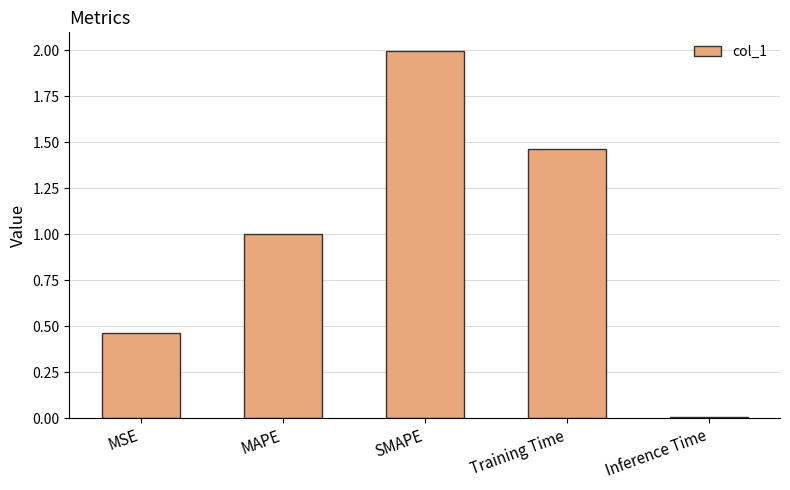

Does the chart contain stacked bars?

No